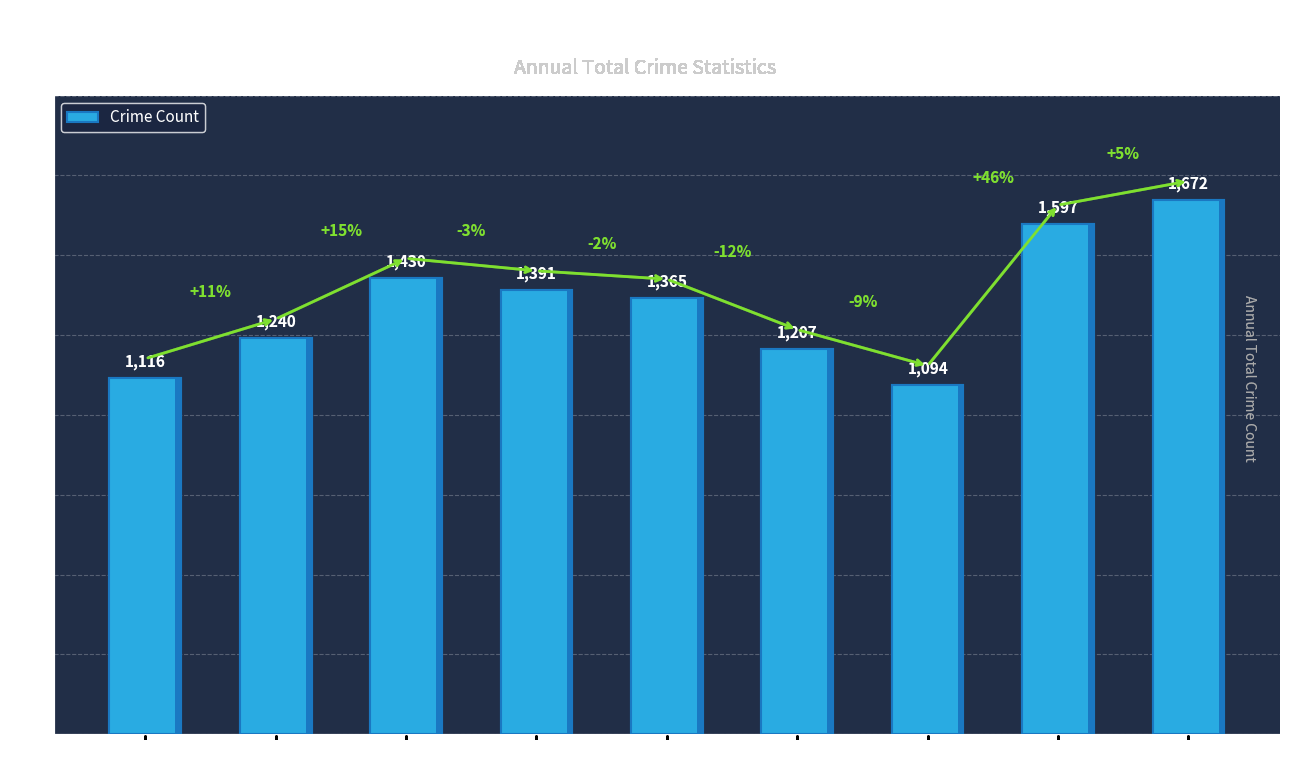

What is the smallest value displayed?

1094